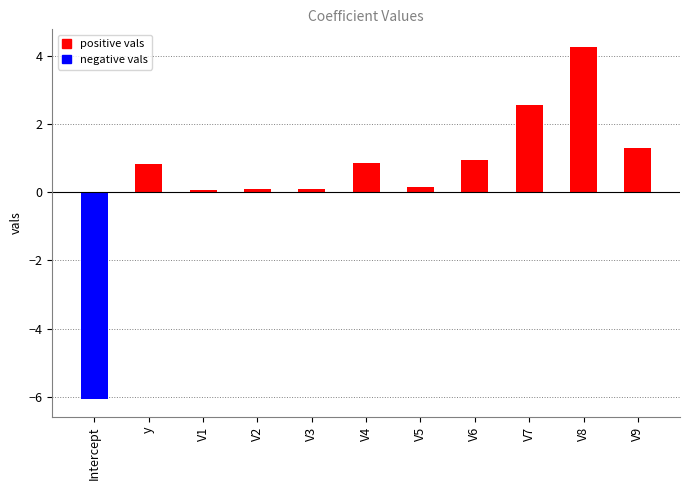

What is the approximate value at V5?

0.2